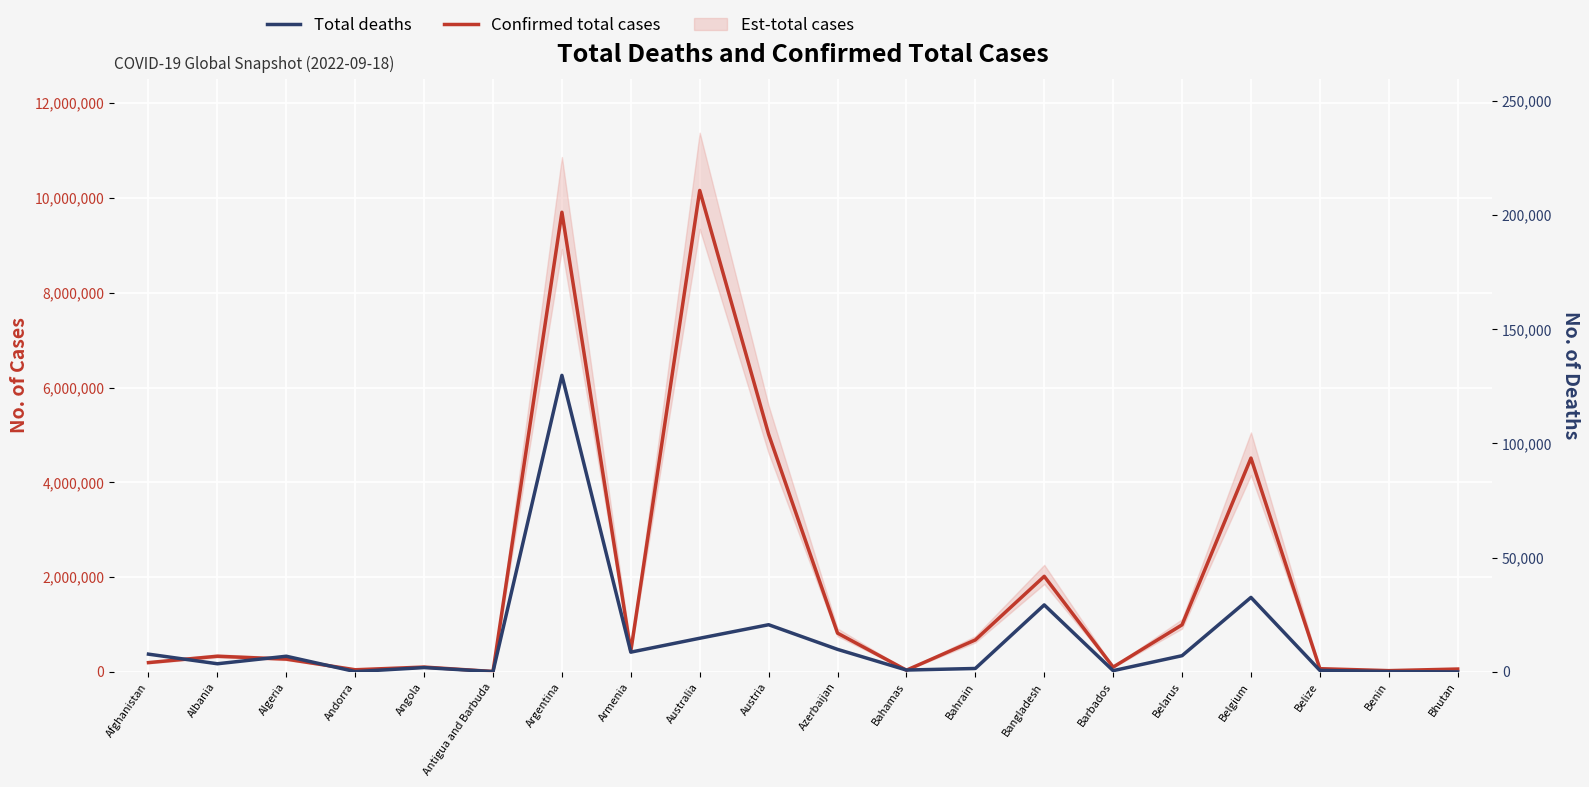

In Confirmed total cases, how many points are higher than both neighbors (excluding endpoints)?

6